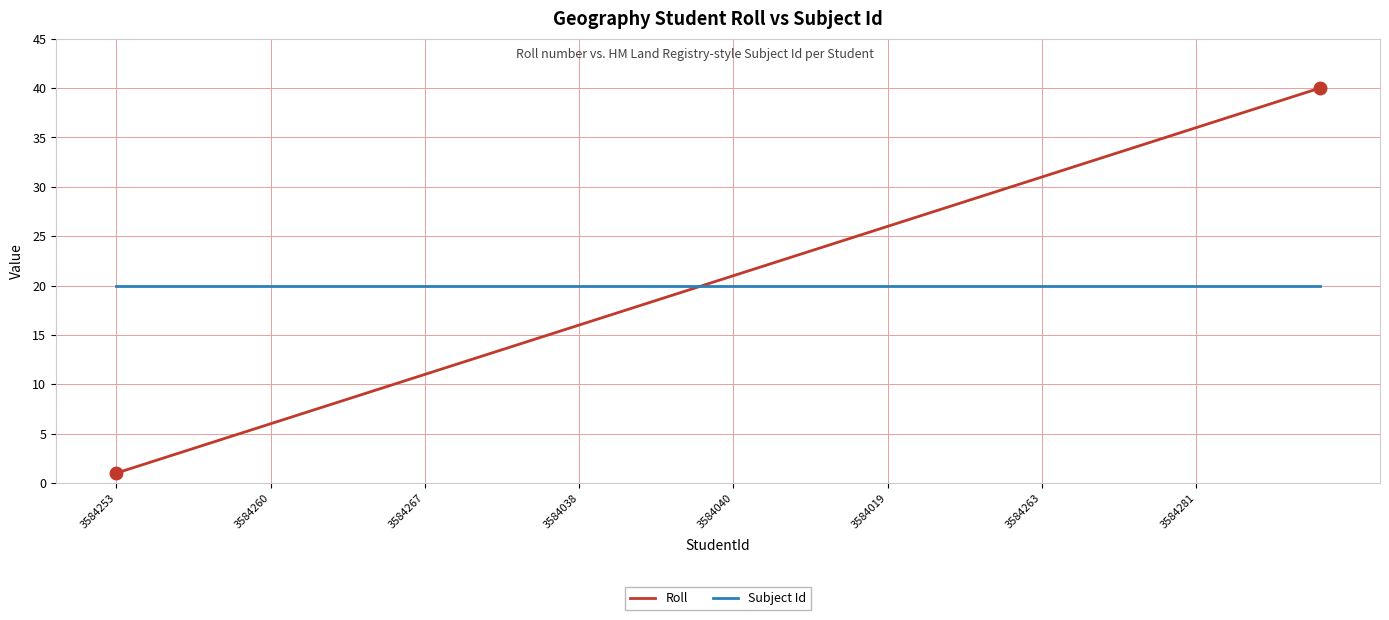

How many lines are shown in the chart?

2